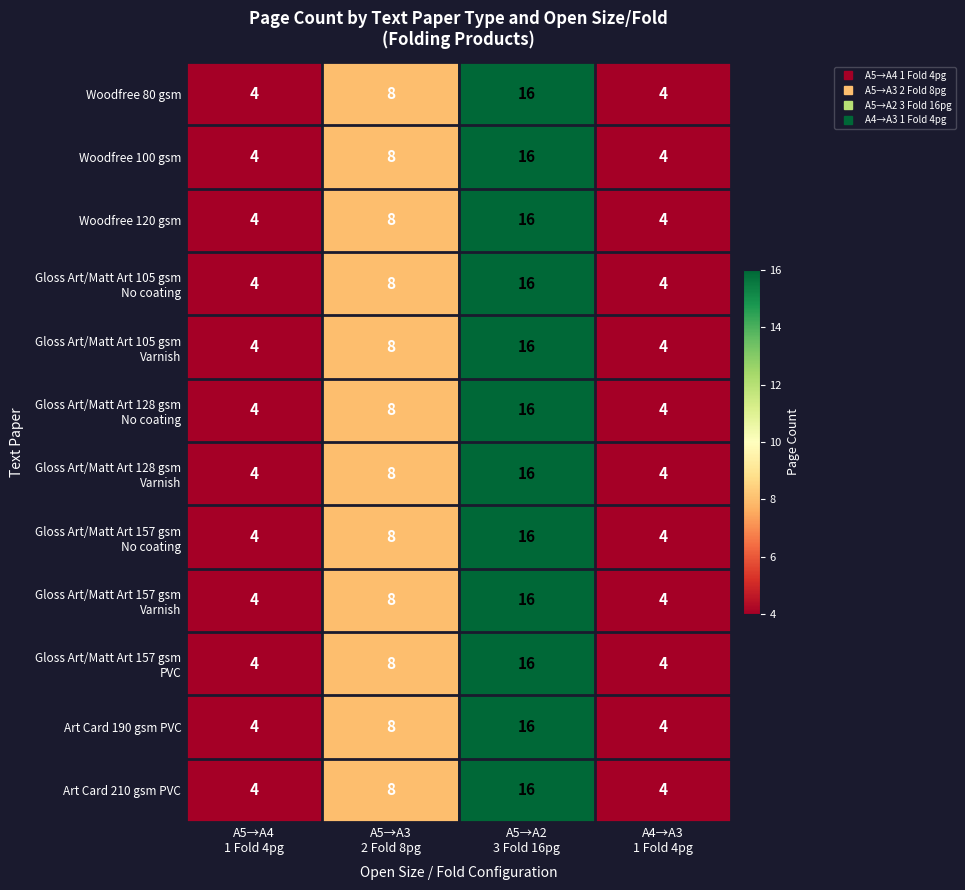

What is the sum of all Woodfree 100 gsm values?

32